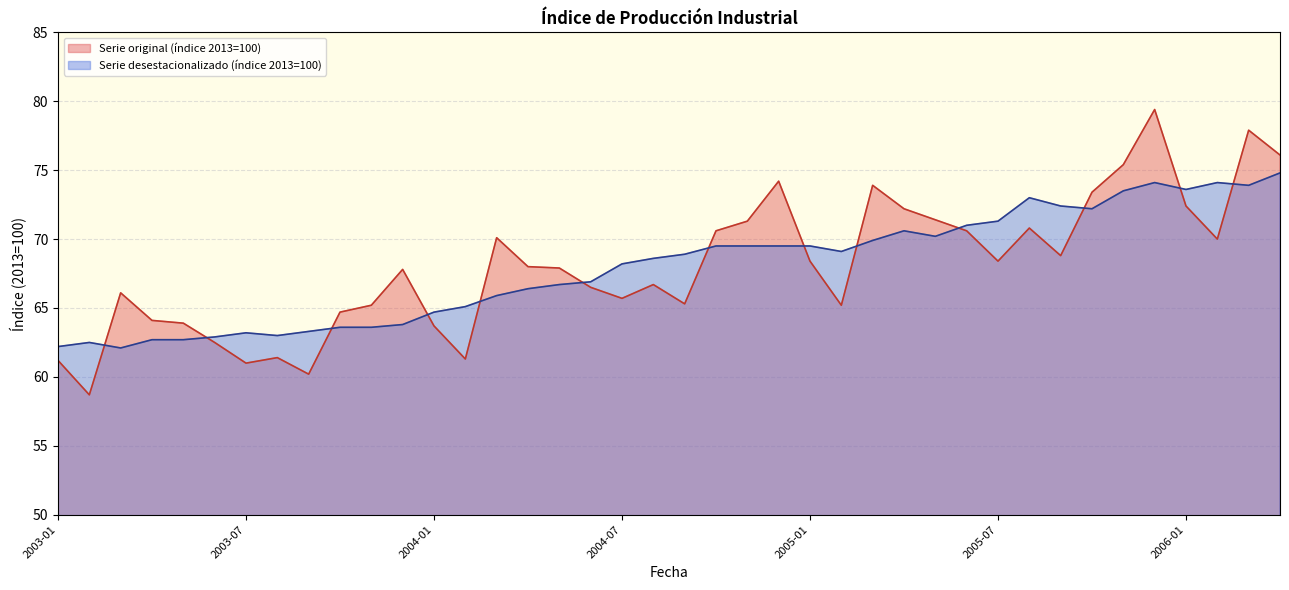

Which series ends up on top after the final intersection of Serie original (índice 2013=100) and Serie desestacionalizado (índice 2013=100)?

Serie original (índice 2013=100)